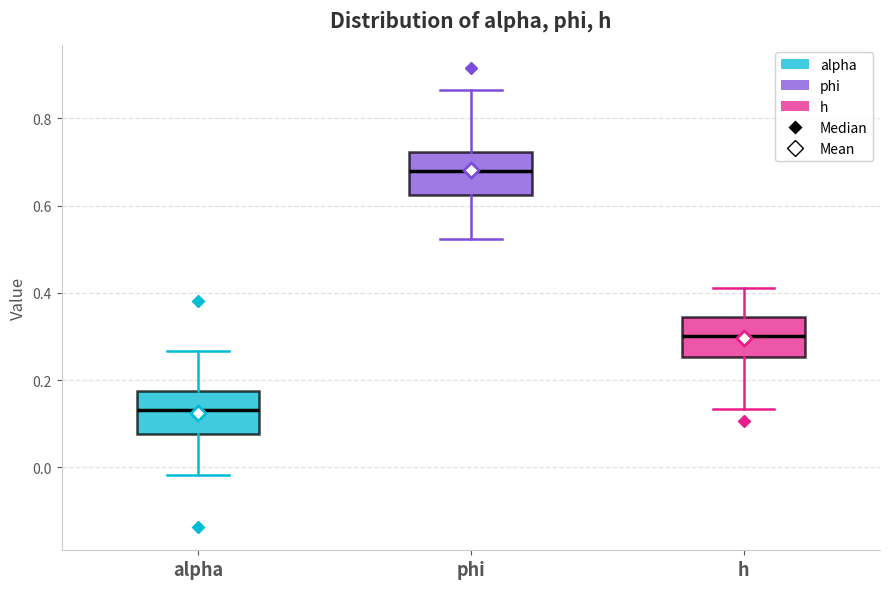

Reading left to right, transcribe this box plot: for each box, give where its median line is, the range the box spans, and where its two whiskers end, as read against the y-axis. The values are not printed on the chart, so give them approximately, as read against the axis.

alpha: median 0.14, box 0.08 to 0.18, whiskers -0.02 to 0.26
phi: median 0.68, box 0.62 to 0.72, whiskers 0.52 to 0.86
h: median 0.30, box 0.26 to 0.34, whiskers 0.14 to 0.42